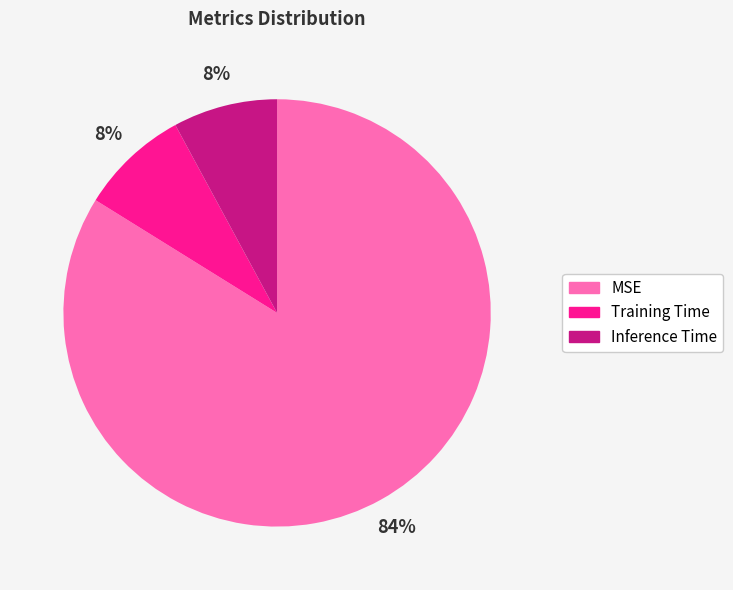

What percentage is the Training Time slice, to the nearest percent?

8%